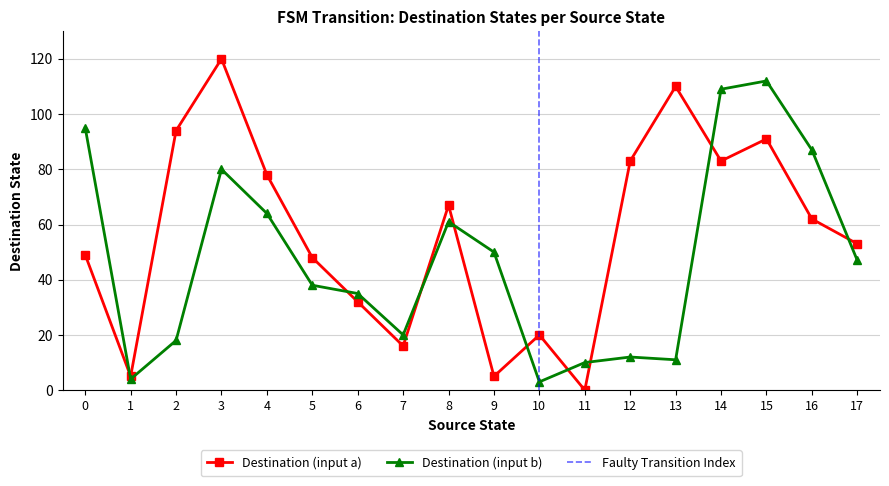

What is the sum of all destination_state values?

1872